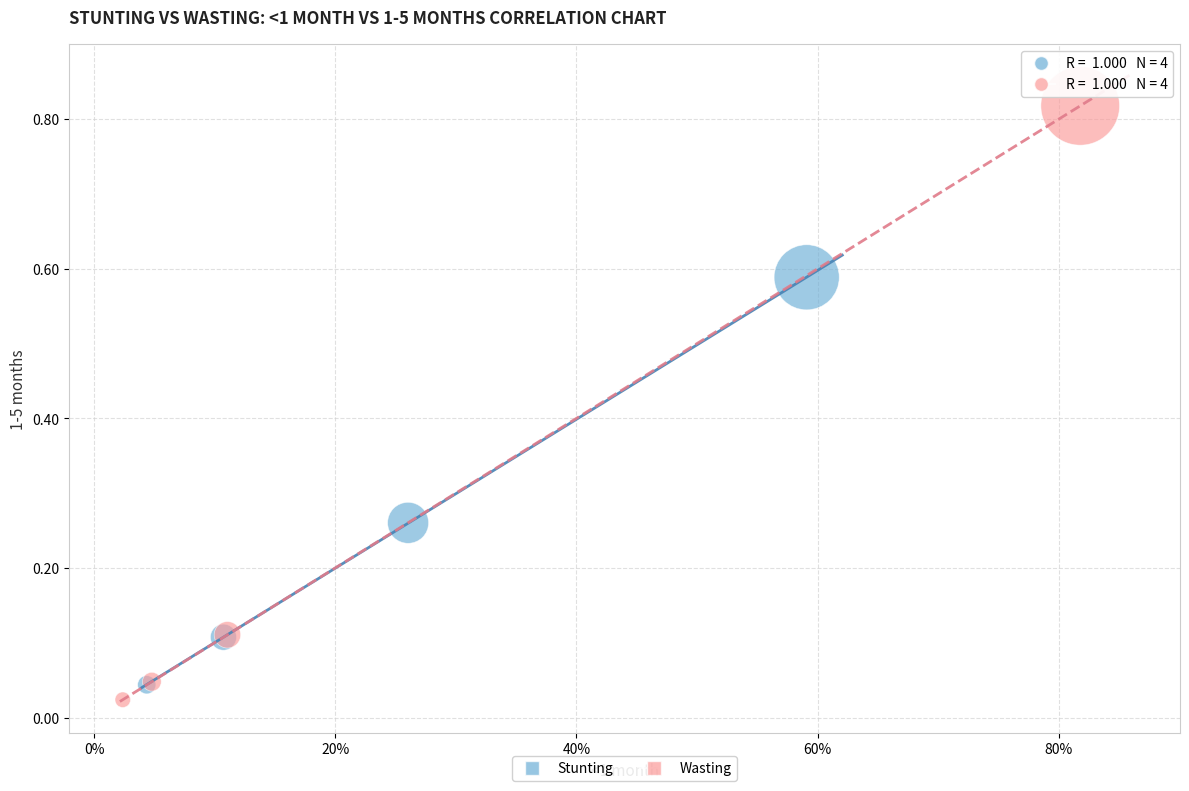

Which series reaches the minimum Y coordinate?

Wasting